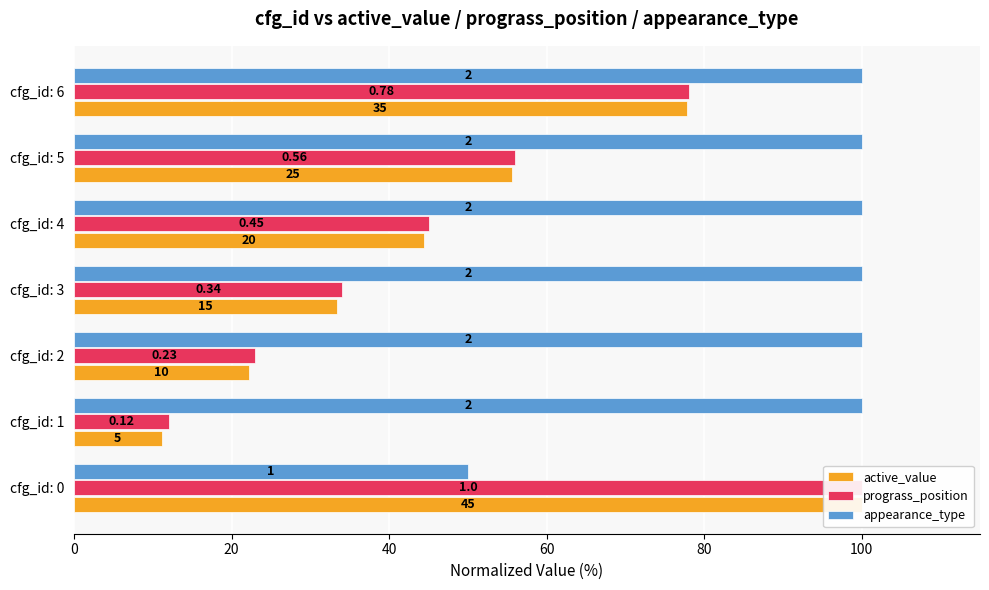

The prograss_position series shows 12.0 at cfg_id: 1. True or false?

True